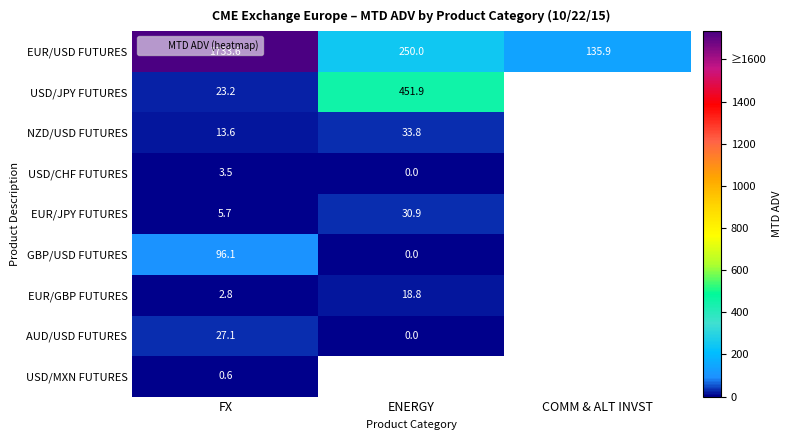

How many data points in NZD/USD FUTURES are above 33?

1